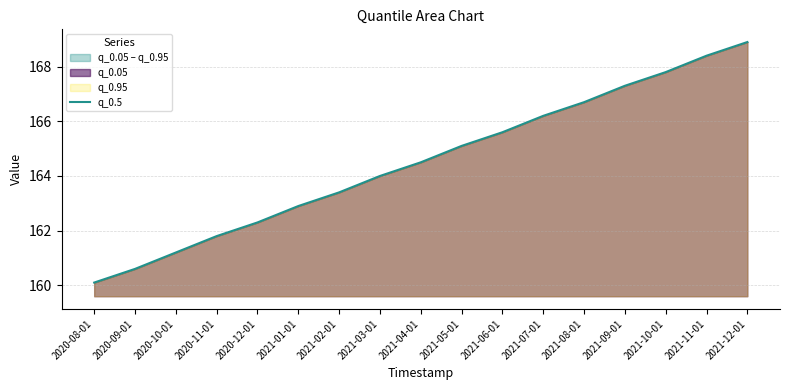

What is the ratio of the value at 2021-08-01 to the value at 2020-10-01?

1.0